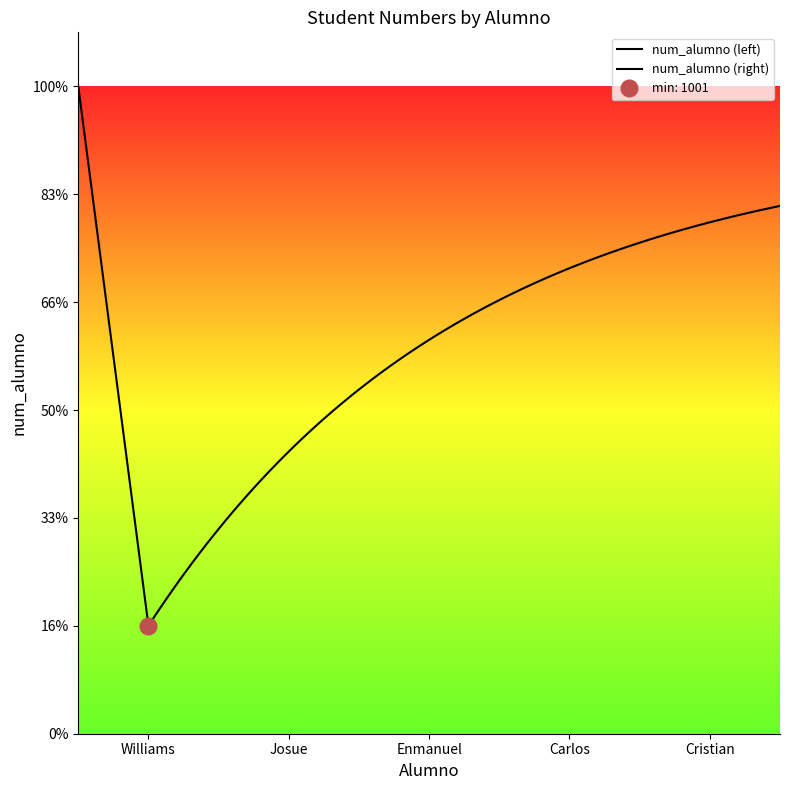

Rank the categories by value from lowest to highest.

Williams, Josue, Enmanuel, Carlos, Cristian